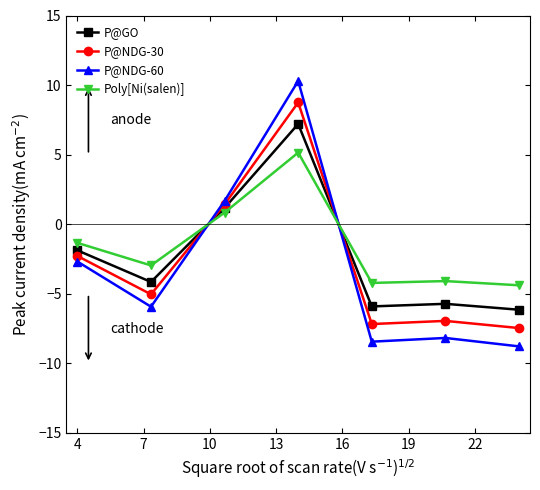

Which series ends up on top after the final intersection of P@NDG-60 and P@GO?

P@GO